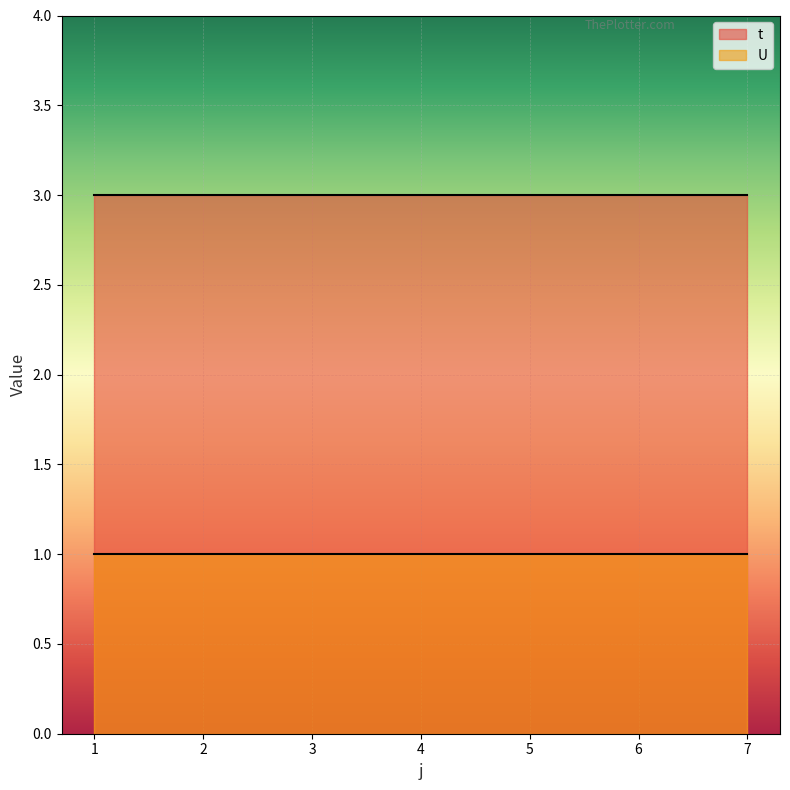

Reading left to right, what are all the values shown in this chart?

t: 1=3	2=3	3=3	4=3	5=3	6=3	7=3
U: 1=1	2=1	3=1	4=1	5=1	6=1	7=1